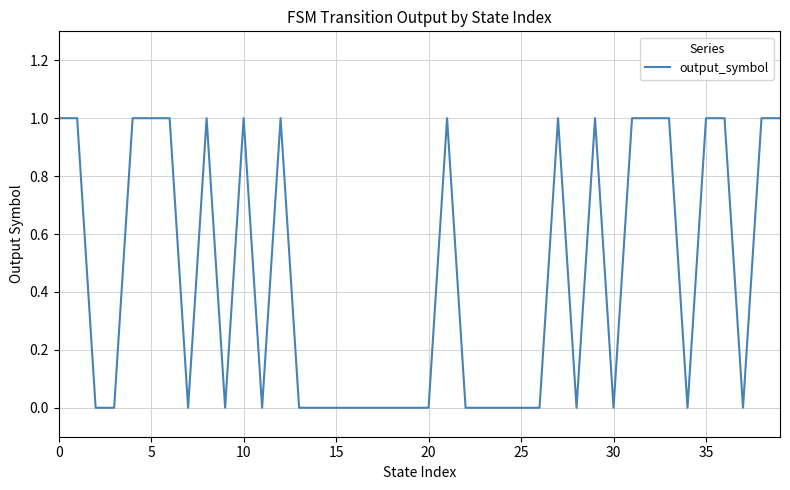

How many interior local valleys (lower than both neighbors) does the data have?

7